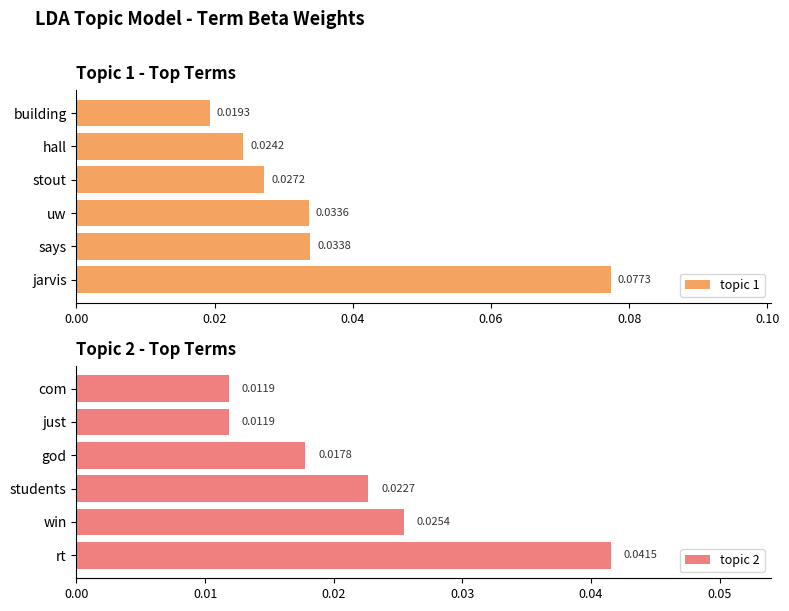

Rank the categories by topic 1 value from highest to lowest.

jarvis, says, uw, stout, hall, building